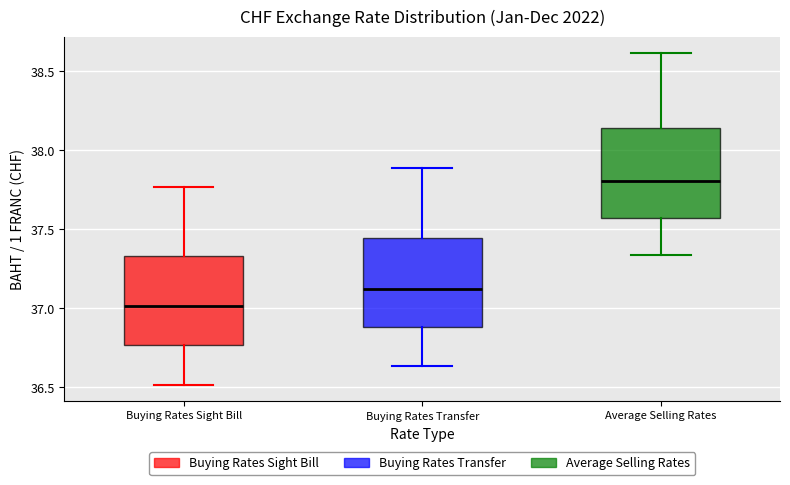

Which box has the lowest median line?

Buying Rates Sight Bill